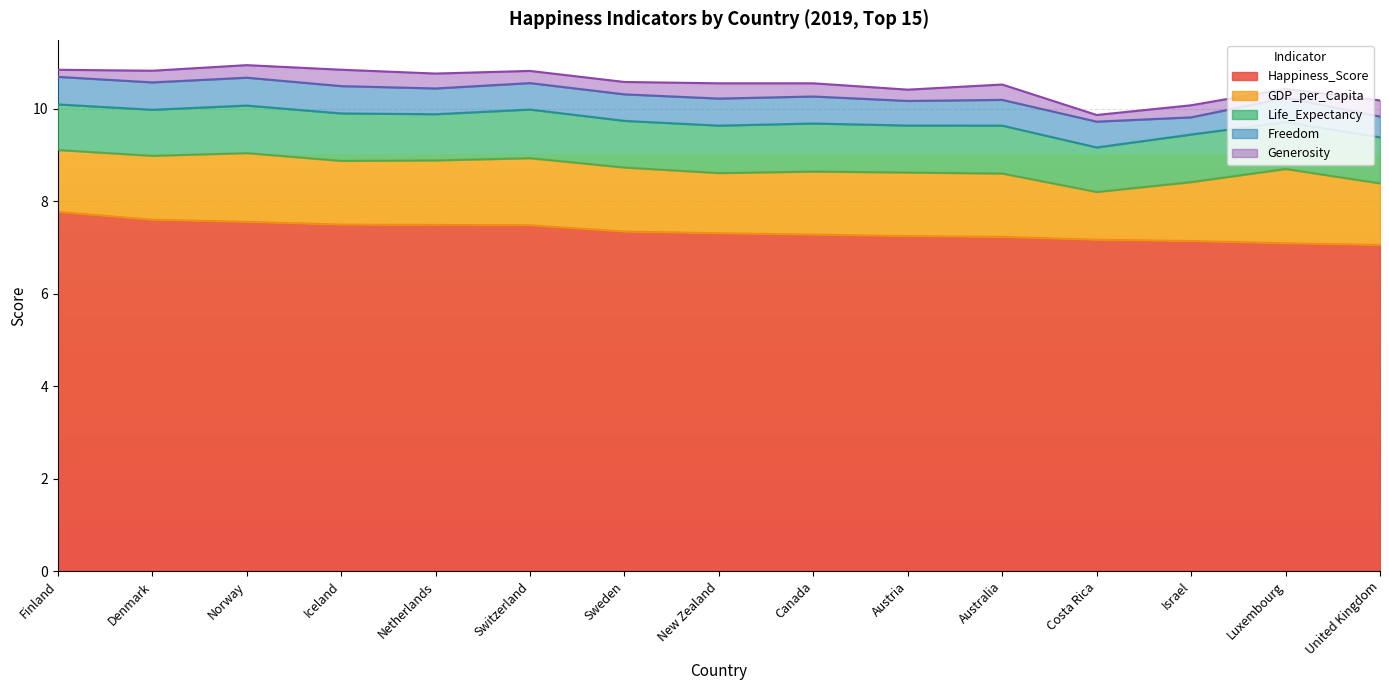

True or false: Happiness_Score has a value of 10.2 at Denmark.

False